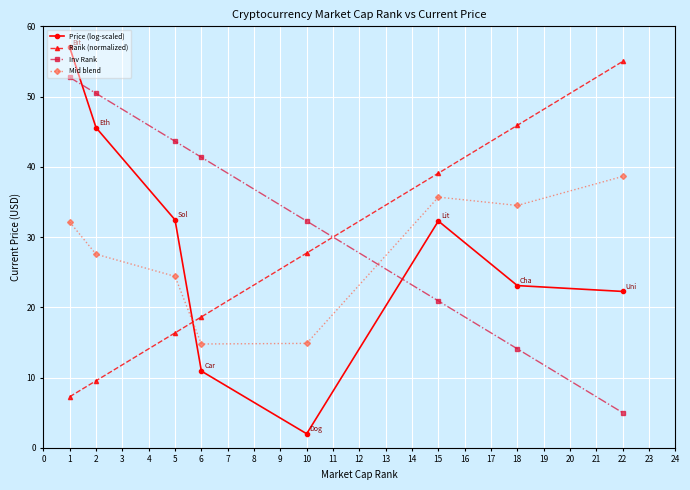

Which series has the largest total across all categories?

Inv Rank